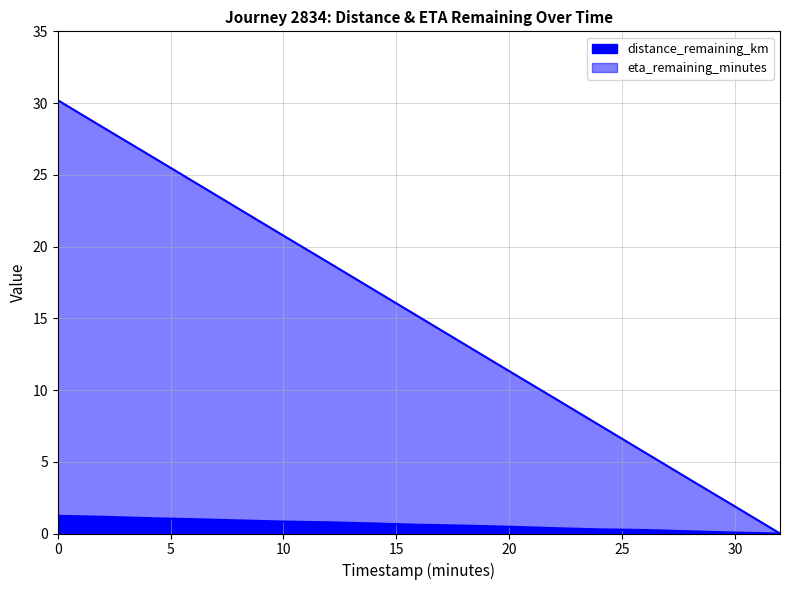

What is the difference between the second highest and second lowest values in the distance_remaining_km series?

1.1